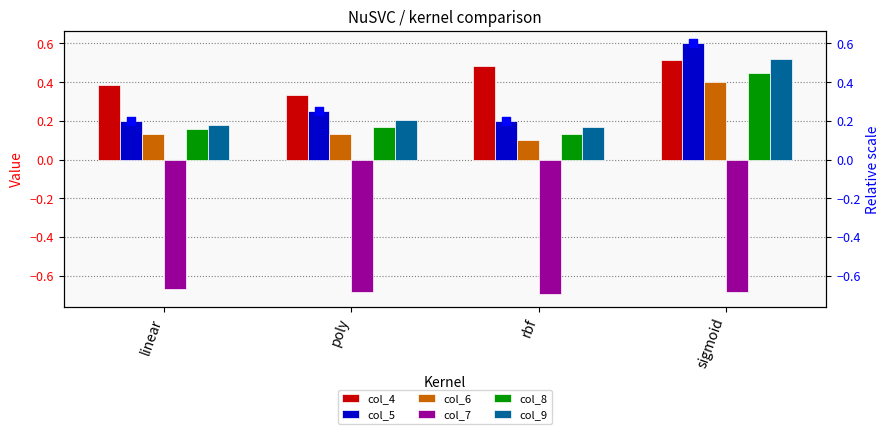

Which series has the largest Y range (max minus min)?

col_5